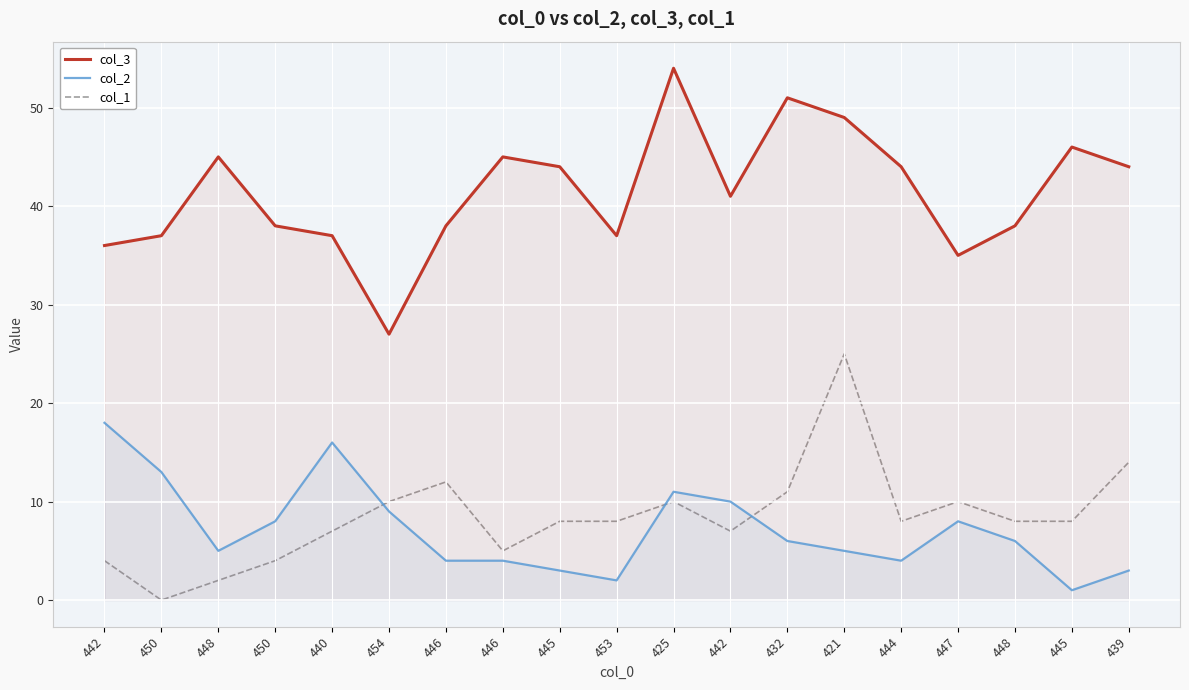

Rank the series by their maximum value, from highest to lowest.

col_3, col_1, col_2